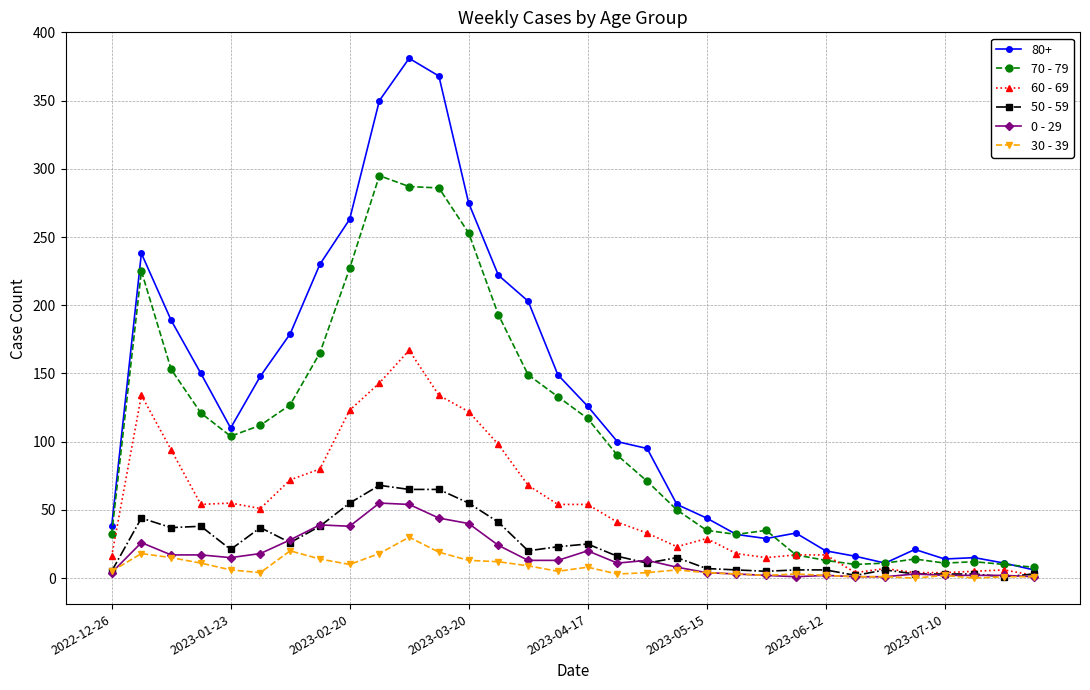

Which series has the largest total across all categories?

80+